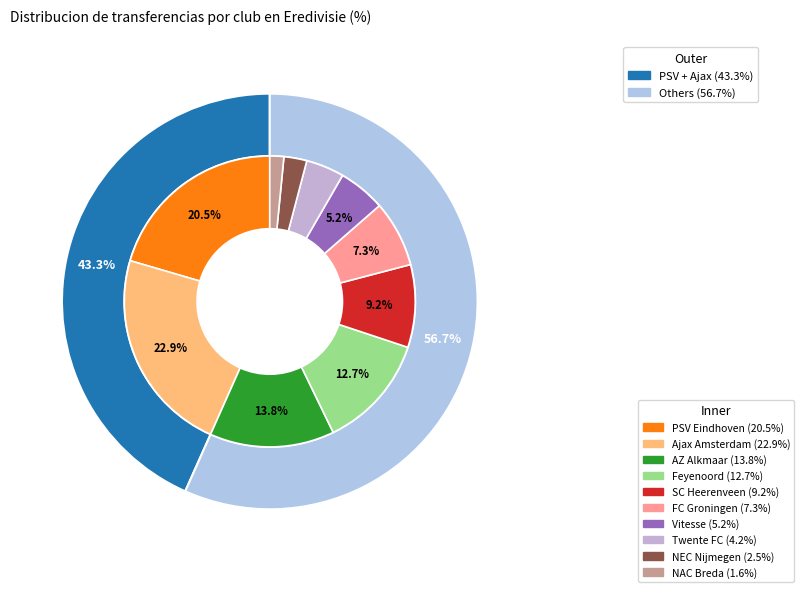

How many slices are in this pie chart?

10